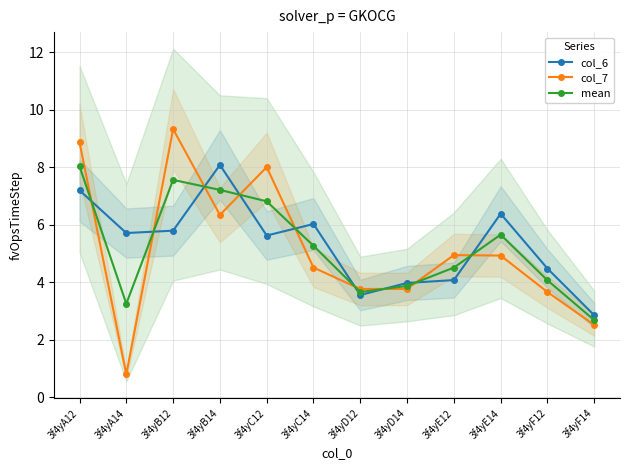

Which series has the largest total across all categories?

col_6